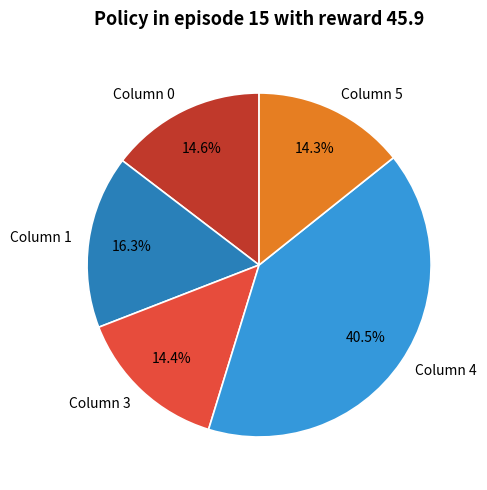

What is the ratio of the value at Column 5 to the value at Column 3?

1.0